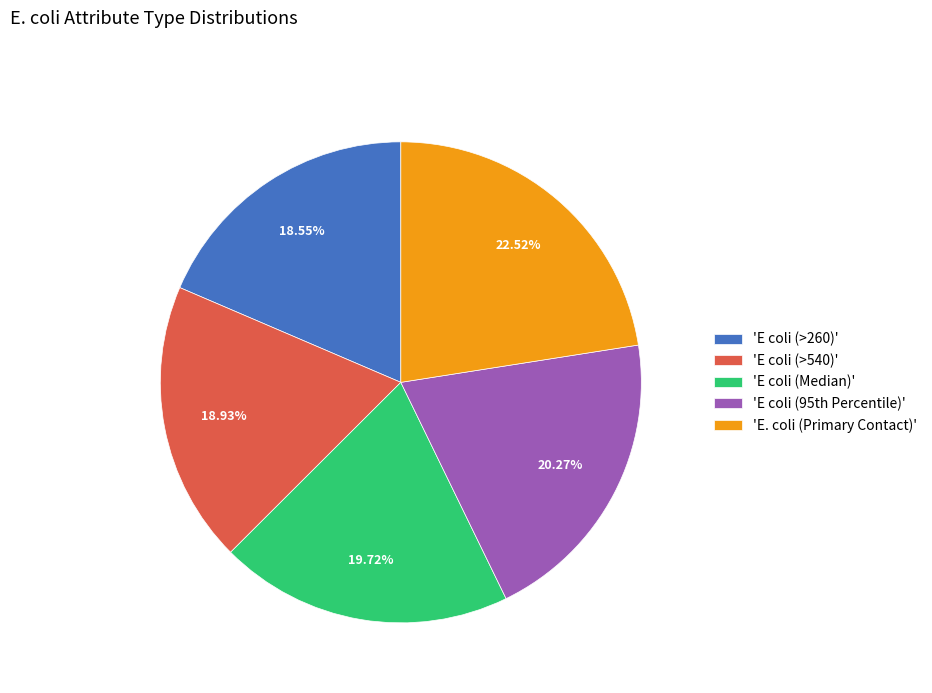

What is the ratio of the value at 'E coli (>260)' to the value at 'E. coli (Primary Contact)'?

0.8